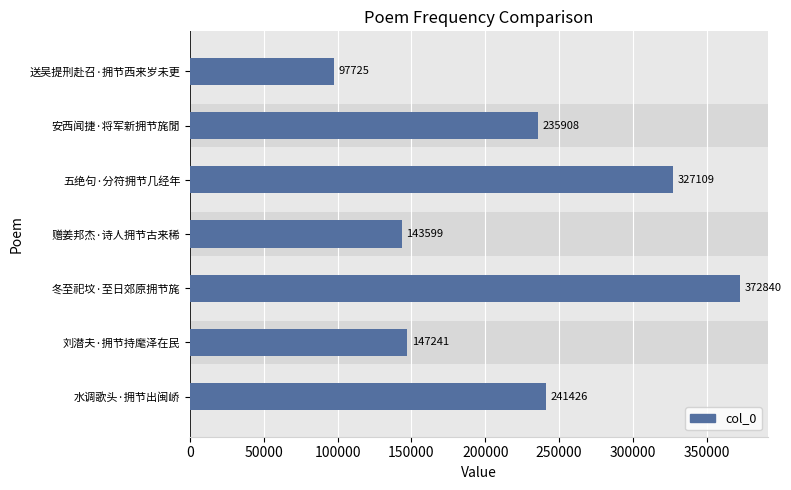

List the labels in order of value, smallest first.

送吴提刑赴召·拥节西来岁未更, 赠姜邦杰·诗人拥节古来稀, 刘潜夫·拥节持麾泽在民, 安西闻捷·将军新拥节旄閒, 水调歌头·拥节出闽峤, 五绝句·分符拥节几经年, 冬至祀坟·至日郊原拥节旄